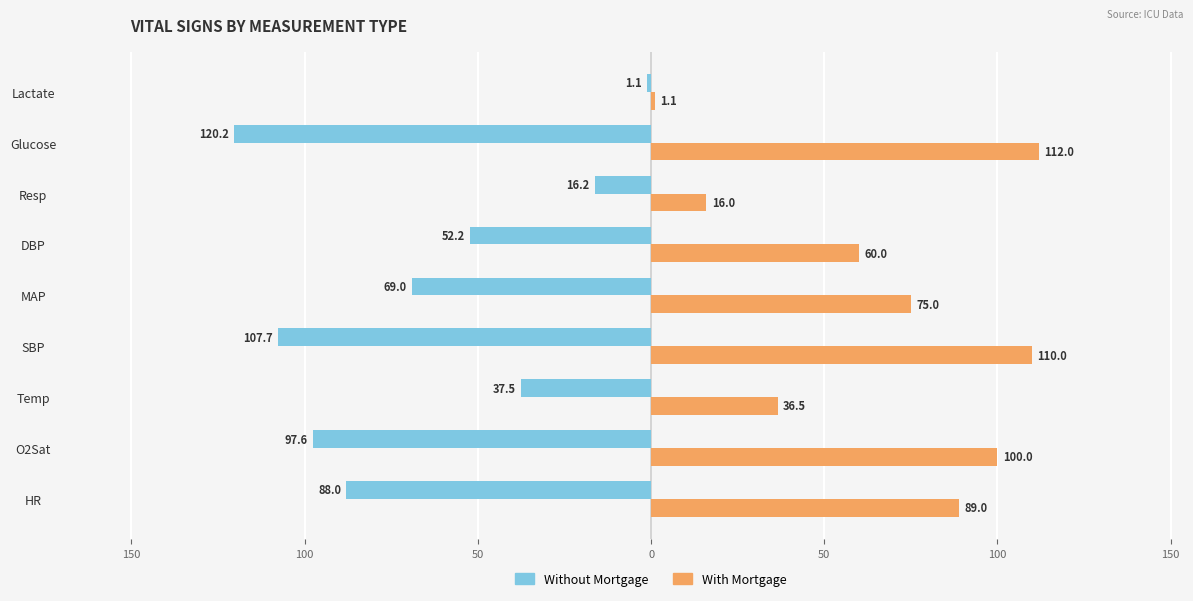

What is the average value of the With Mortgage series?

66.6